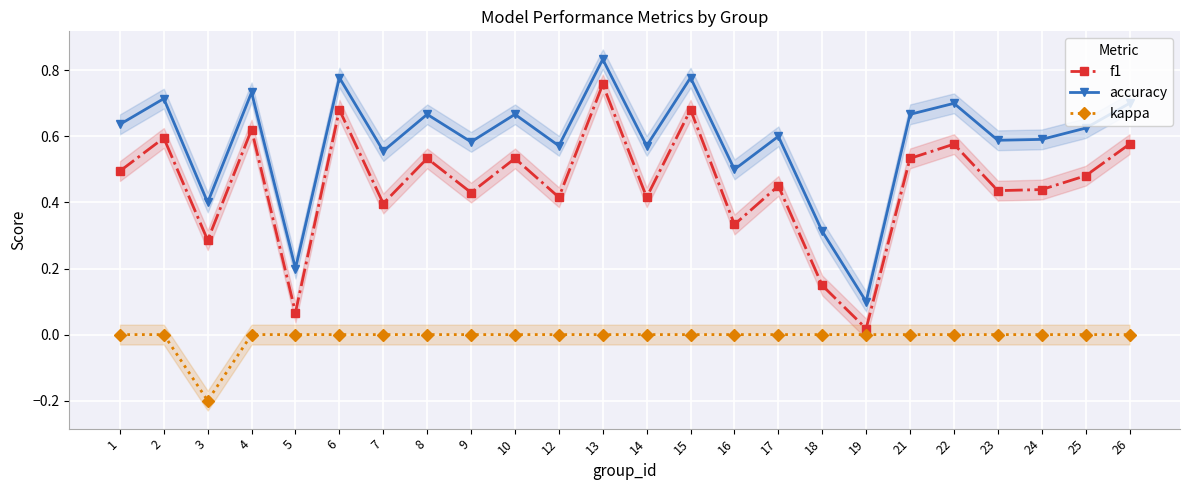

Is it true that f1 equals 0.3 at 3?

True